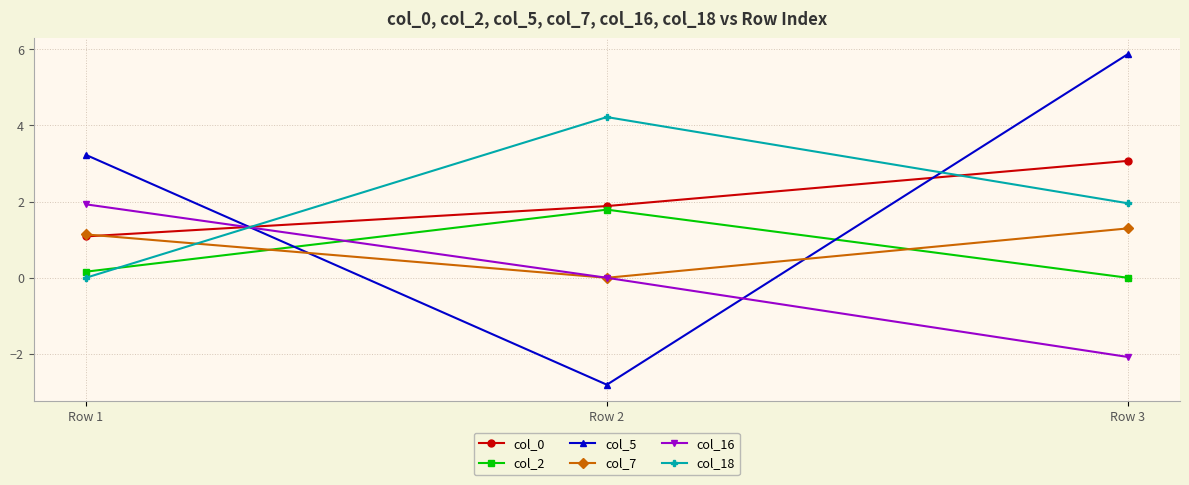

How many categories are shown in the chart?

3